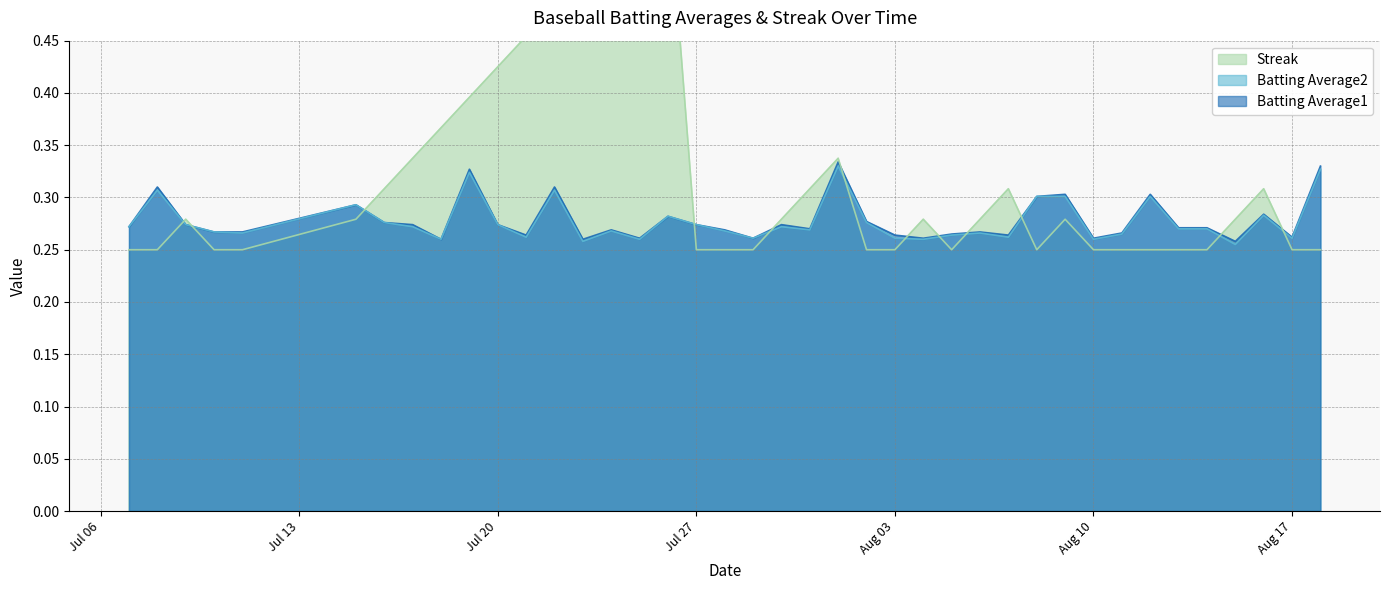

At 2010-08-07, list the series in order from largest to smallest.

Streak, Batting Average1, Batting Average2